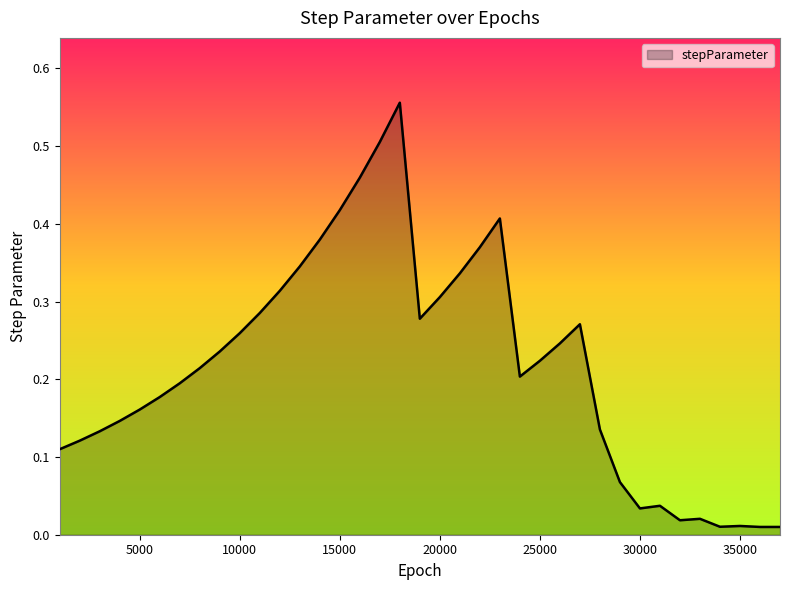

How many lines are shown in the chart?

1